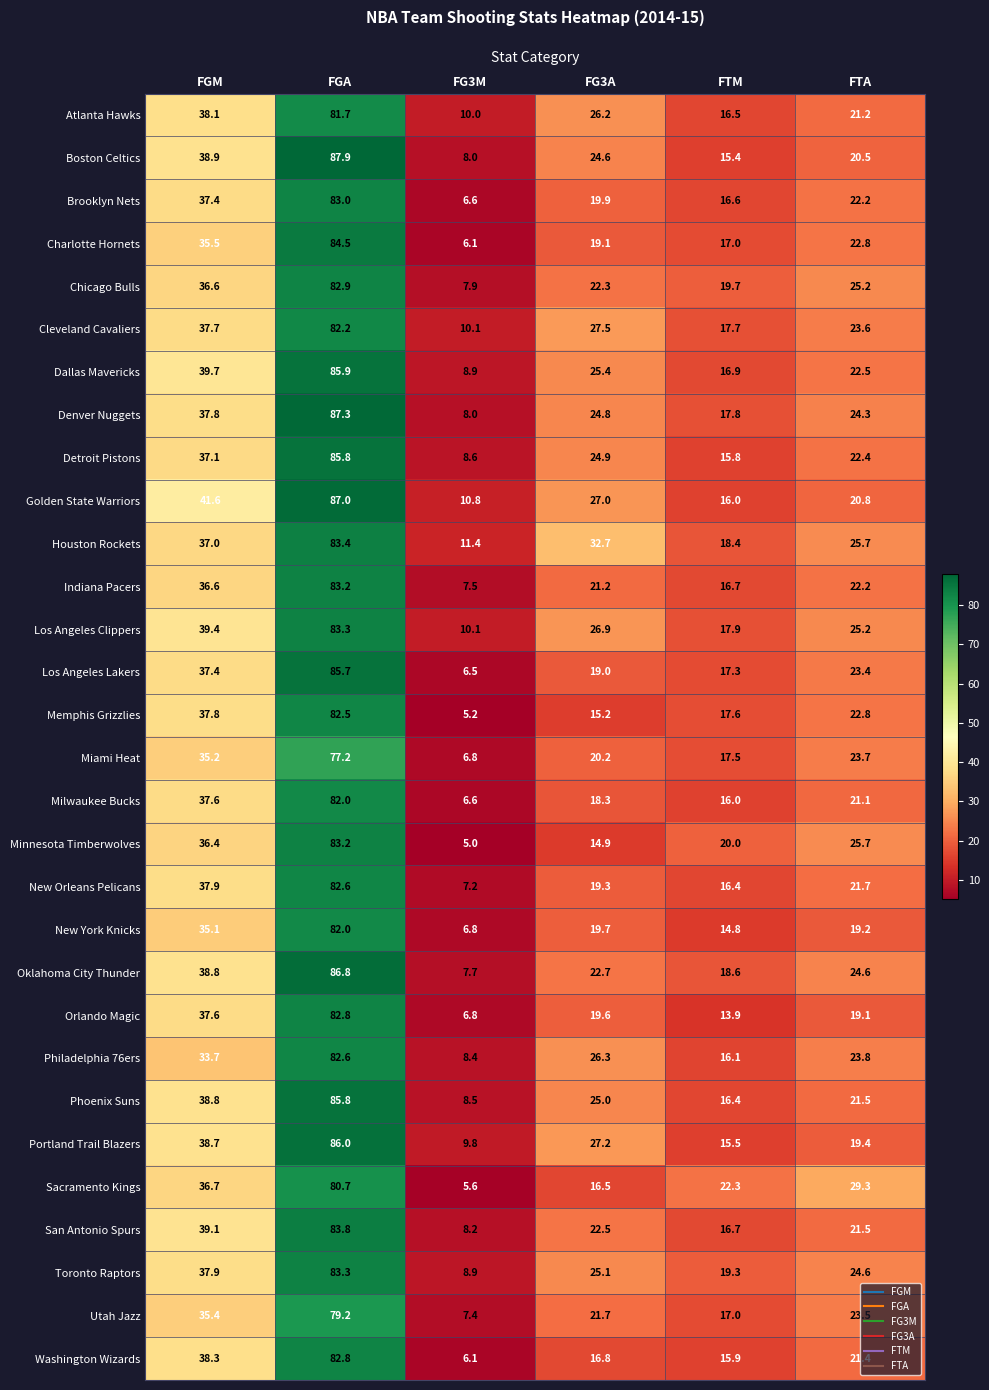

What is the sum of all Dallas Mavericks values?

199.3